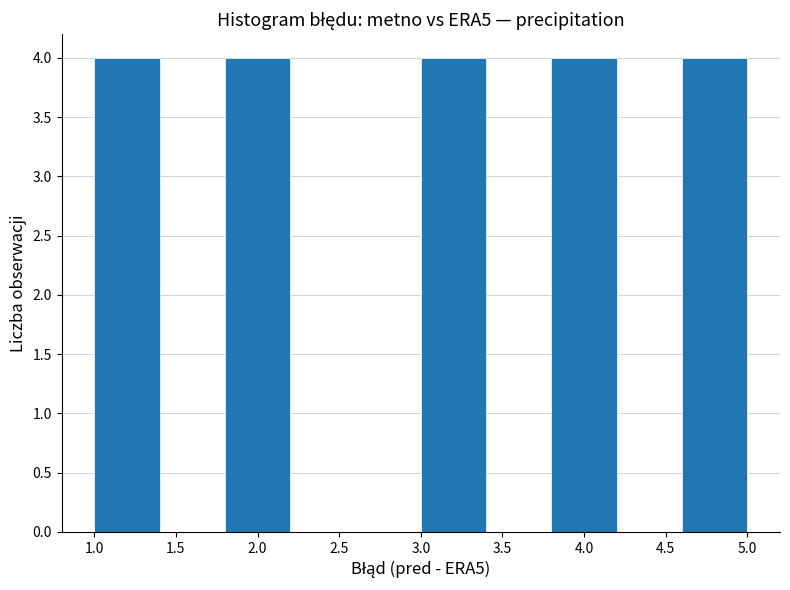

Reading left to right, transcribe this chart: for each bar, give the range it covers on the x-axis and its height. The values are not printed on the chart, so give them approximately, as read against the axis.

1.0 to 1.4: 4
1.4 to 1.8: 0
1.8 to 2.2: 4
2.2 to 2.6: 0
2.6 to 3.0: 0
3.0 to 3.4: 4
3.4 to 3.8: 0
3.8 to 4.2: 4
4.2 to 4.6: 0
4.6 to 5.0: 4